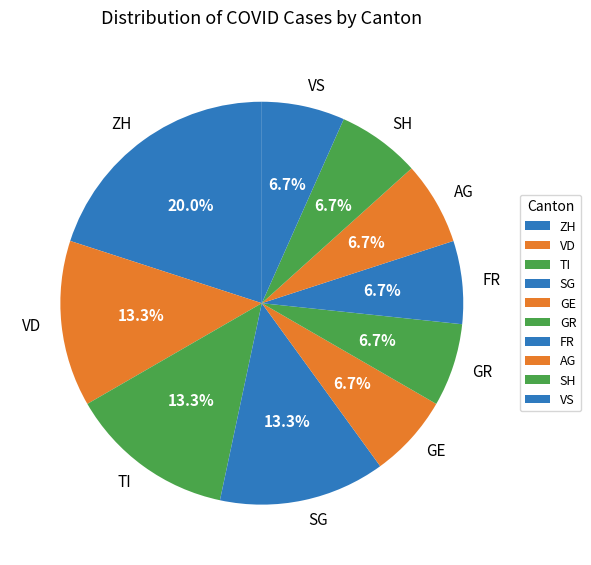

Do ZH and AG together represent more than half of the pie?

No